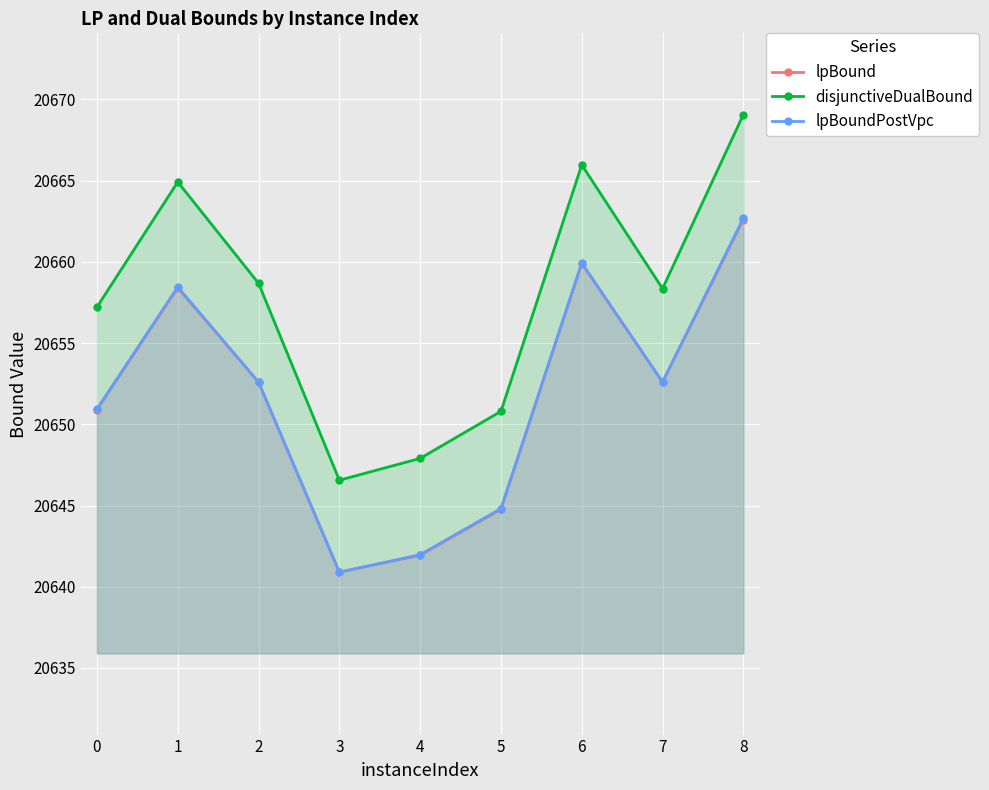

What is the value of the lpBoundPostVpc point at the 9th from the left?

20662.7